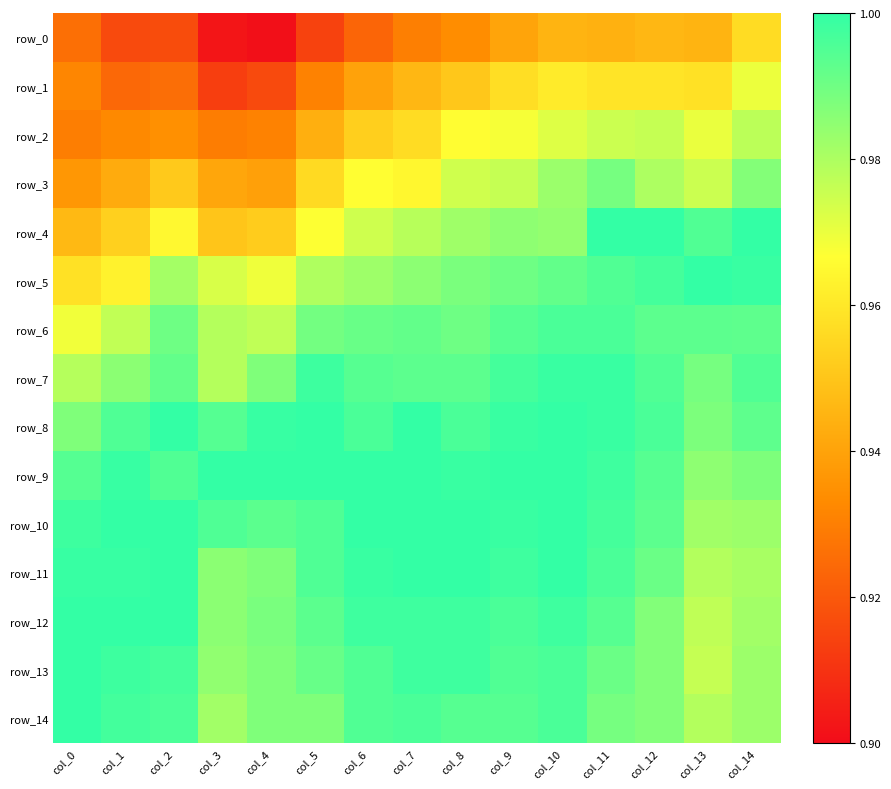

What is the difference between the highest and lowest values at col_2?

0.1